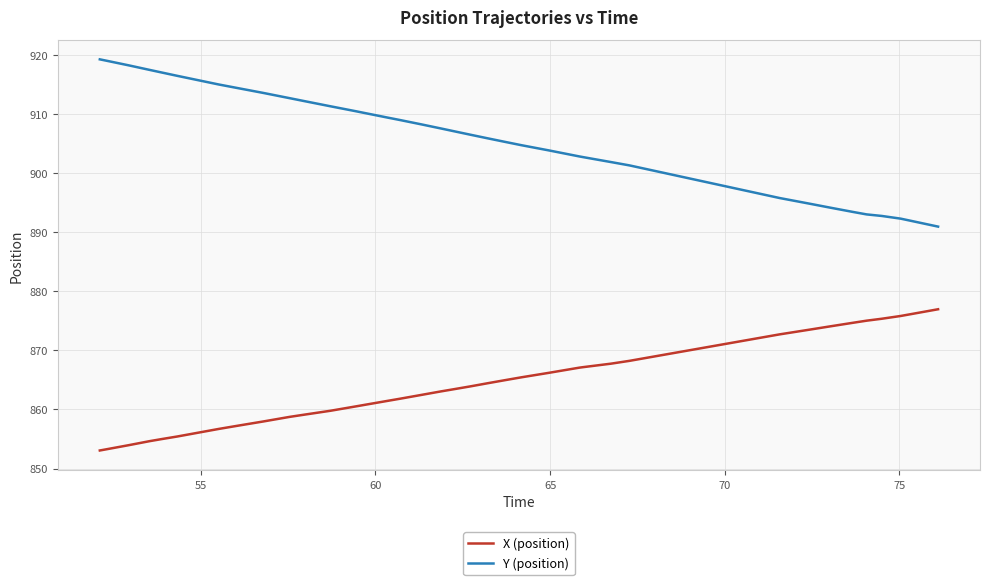

True or false: X (position) and Y (position) cross at least once.

False